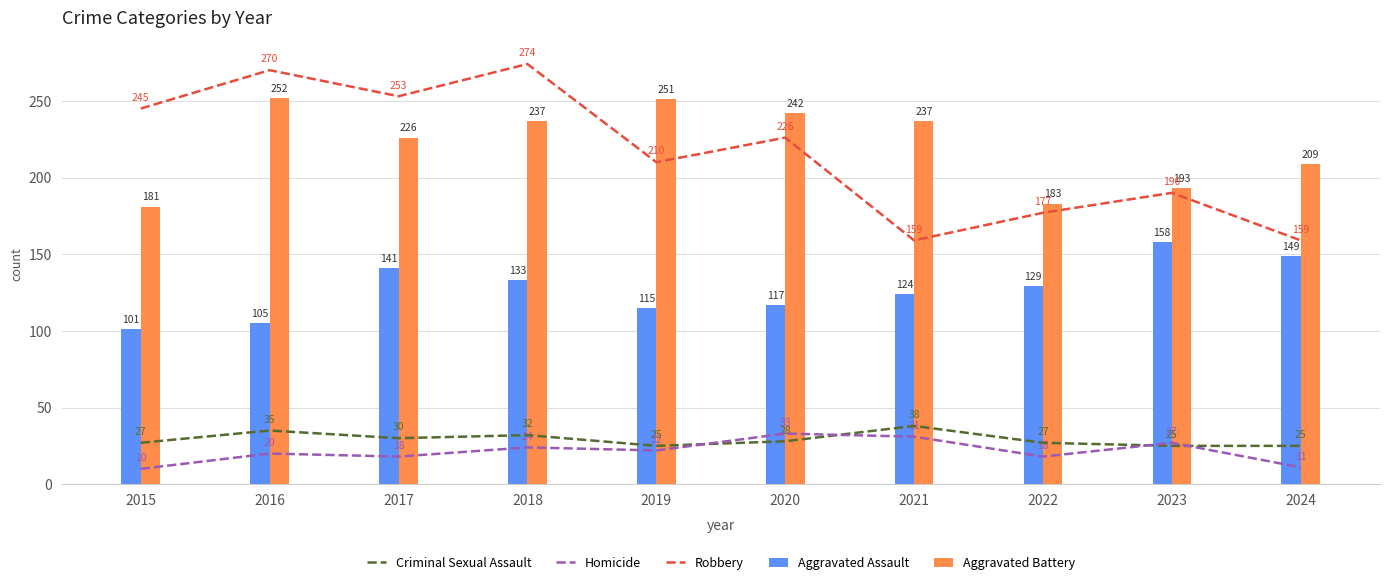

Rank the series at 2024 from highest to lowest value.

Aggravated Battery, Robbery, Aggravated Assault, Criminal Sexual Assault, Homicide